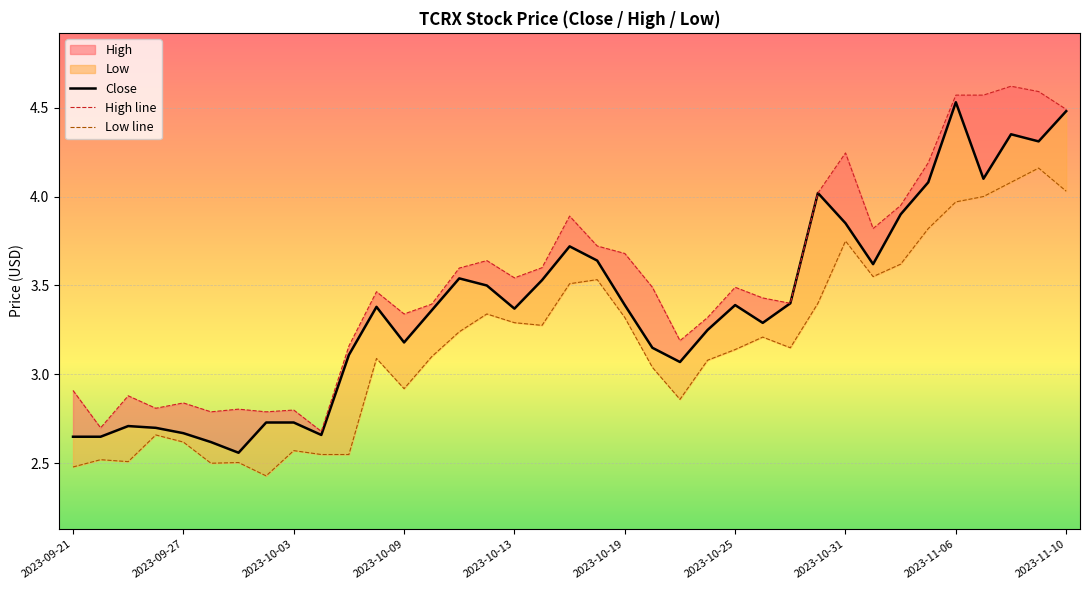

Rank the series by their maximum value, from lowest to highest.

Low line, Close, High line